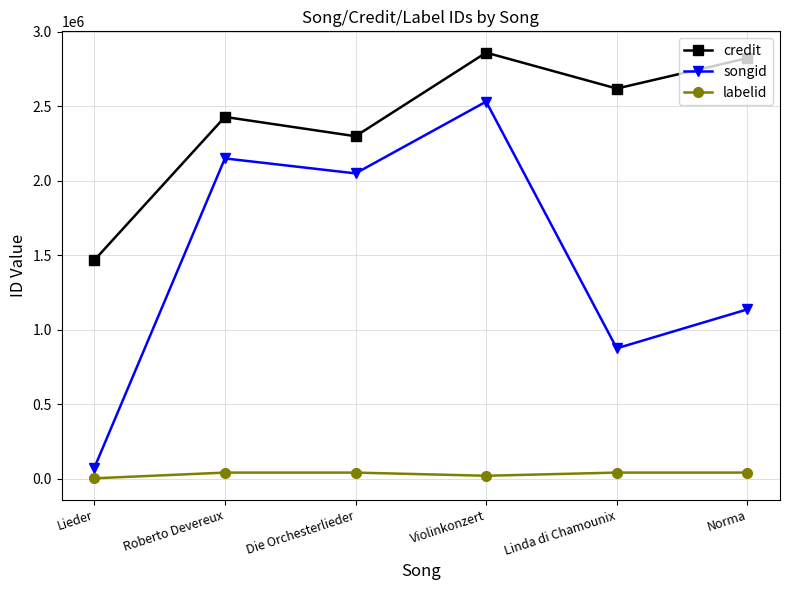

Reading right to left, list all the values displayed in this chart.

credit: 2823054	2619162	2860485	2298951	2428689	1466443
songid: 1136290	874734	2531545	2049413	2149998	71905
labelid: 40198	40198	19005	40198	40198	1864